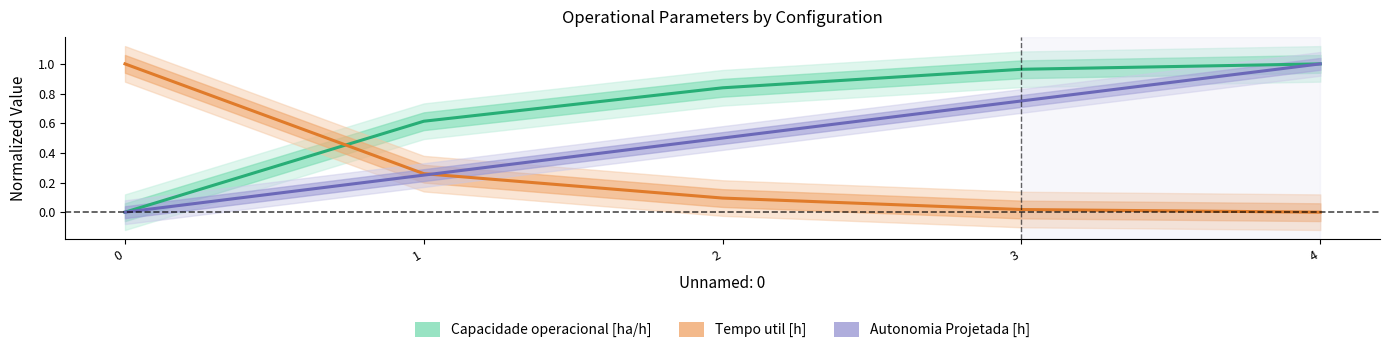

At how many categories does at least one series exceed 0?

5